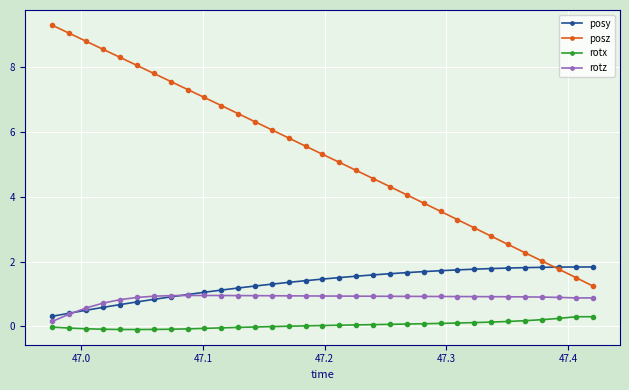

What is the minimum value for posy?

0.3